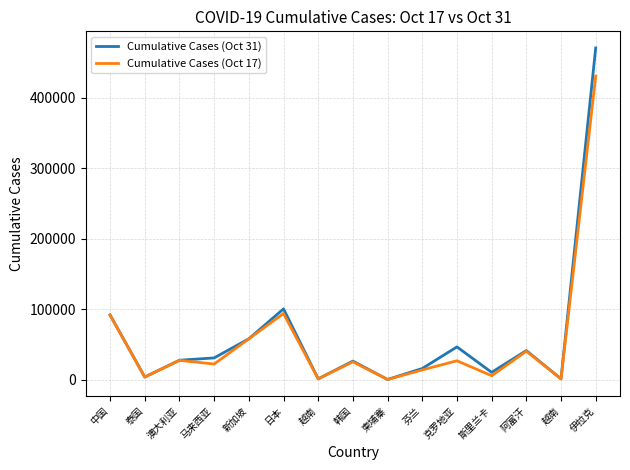

Reading right to left, list all the values displayed in this chart.

Cumulative Cases (Oct 31): 470633	1177	41334	10424	46547	15910	291	26385	1177	100450	58003	30889	27585	3775	91893
Cumulative Cases (Oct 17): 430678	1140	40357	5625	26863	13849	285	25333	1140	93883	57921	22225	27429	3700	91546